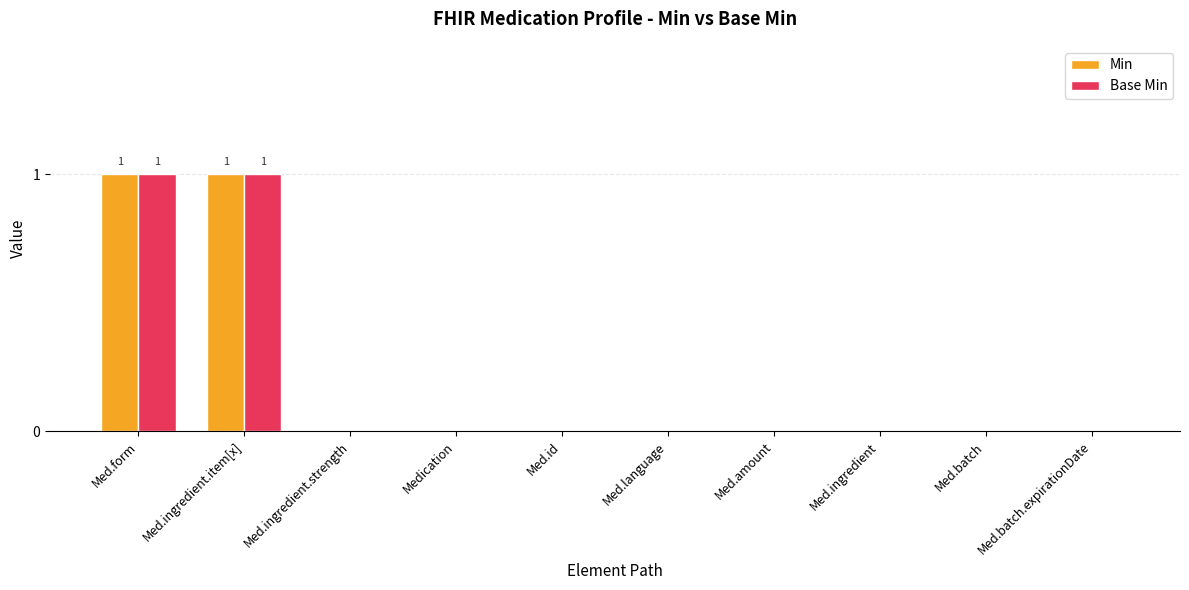

What is the total value across all series at Med.form?

2